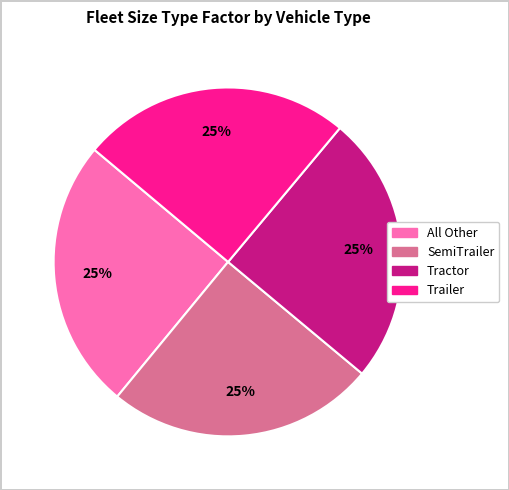

To the nearest percent, what is the average slice percentage?

25%